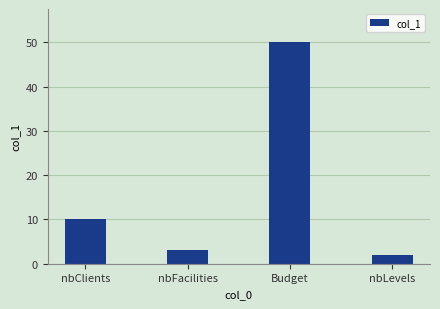

What is the sum of the values at Budget and nbClients?

60